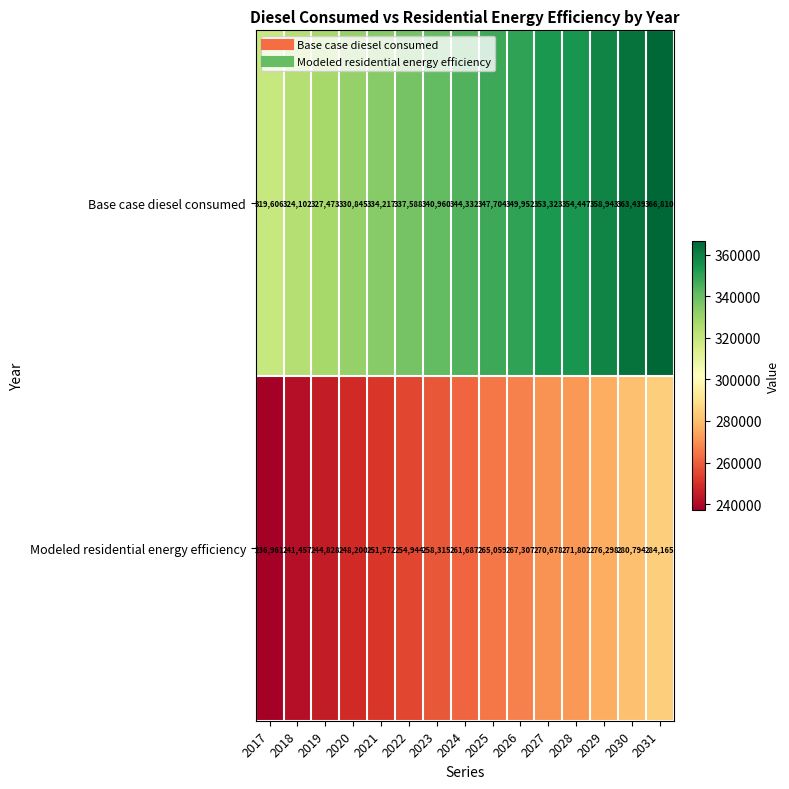

What is the total value across all series at 2019?

572301